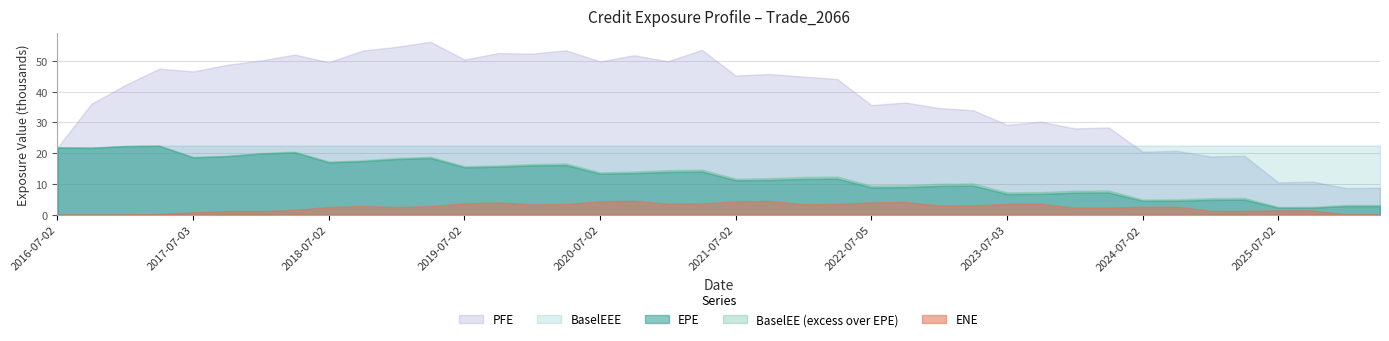

What is the difference between the second highest and minimum values in the BaselEEE series?

621.0